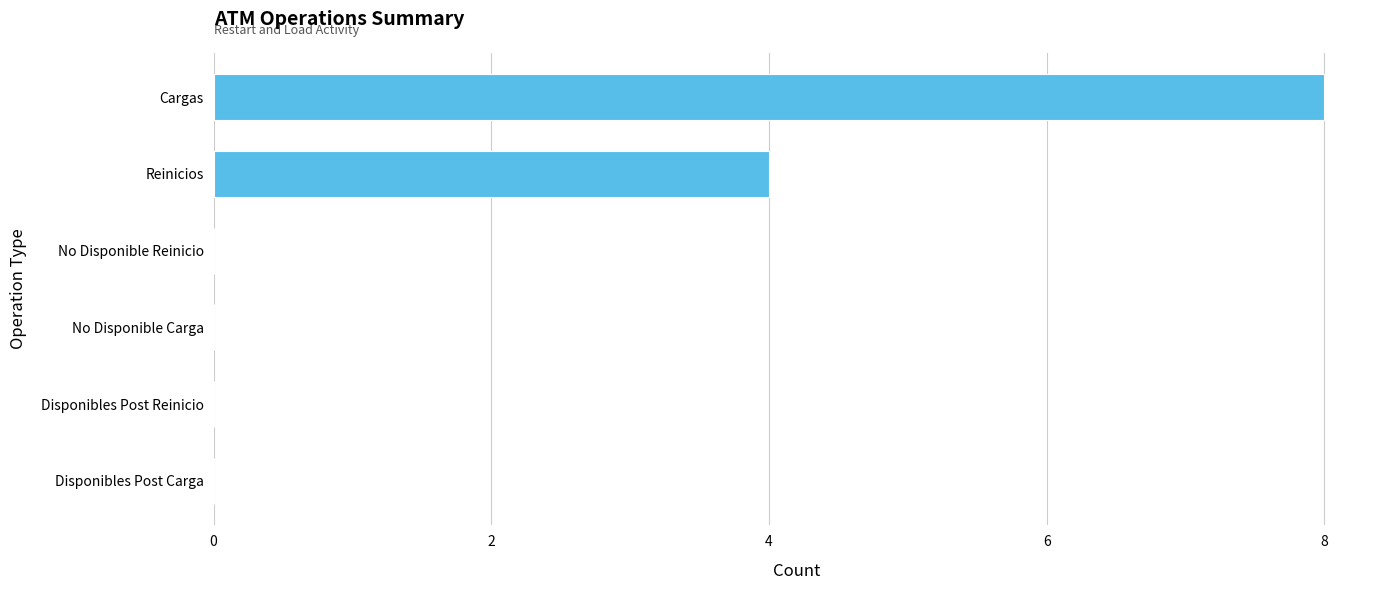

Count the values in the range 0 to 4.

5